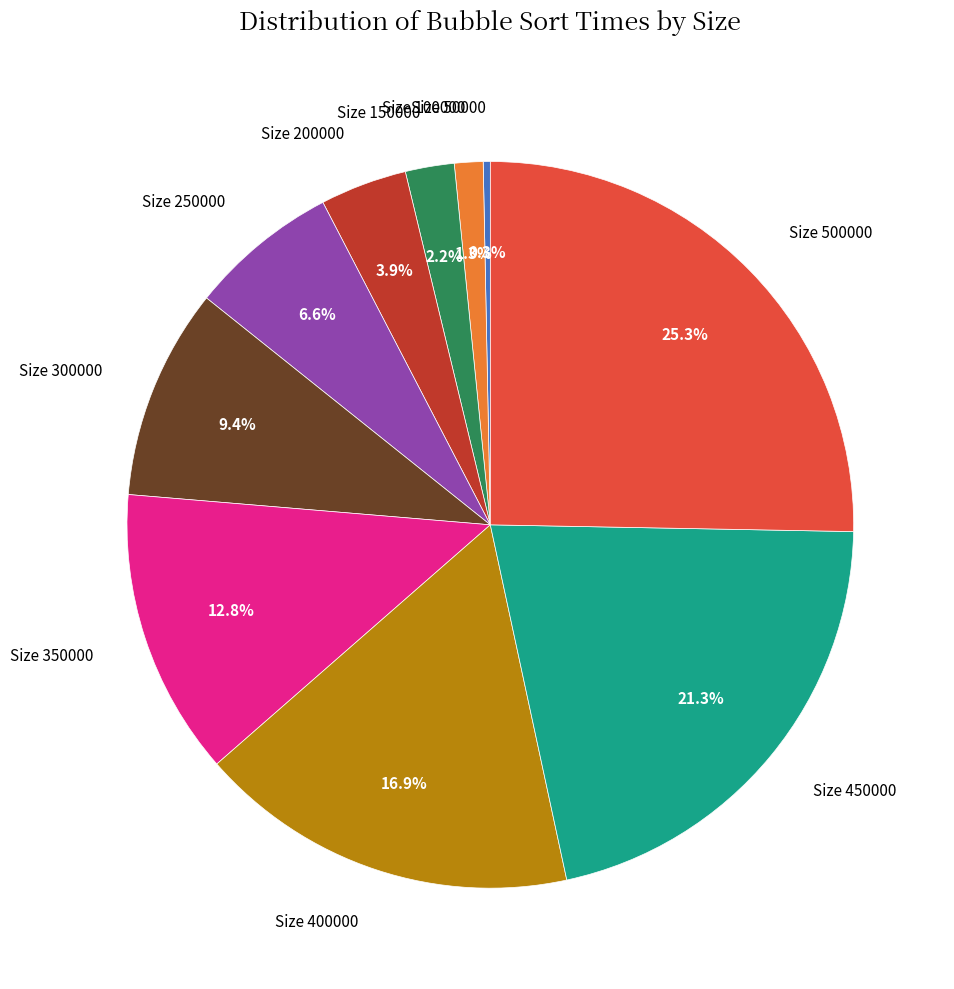

Rank the categories by value from highest to lowest.

Size 500000, Size 450000, Size 400000, Size 350000, Size 300000, Size 250000, Size 200000, Size 150000, Size 100000, Size 50000